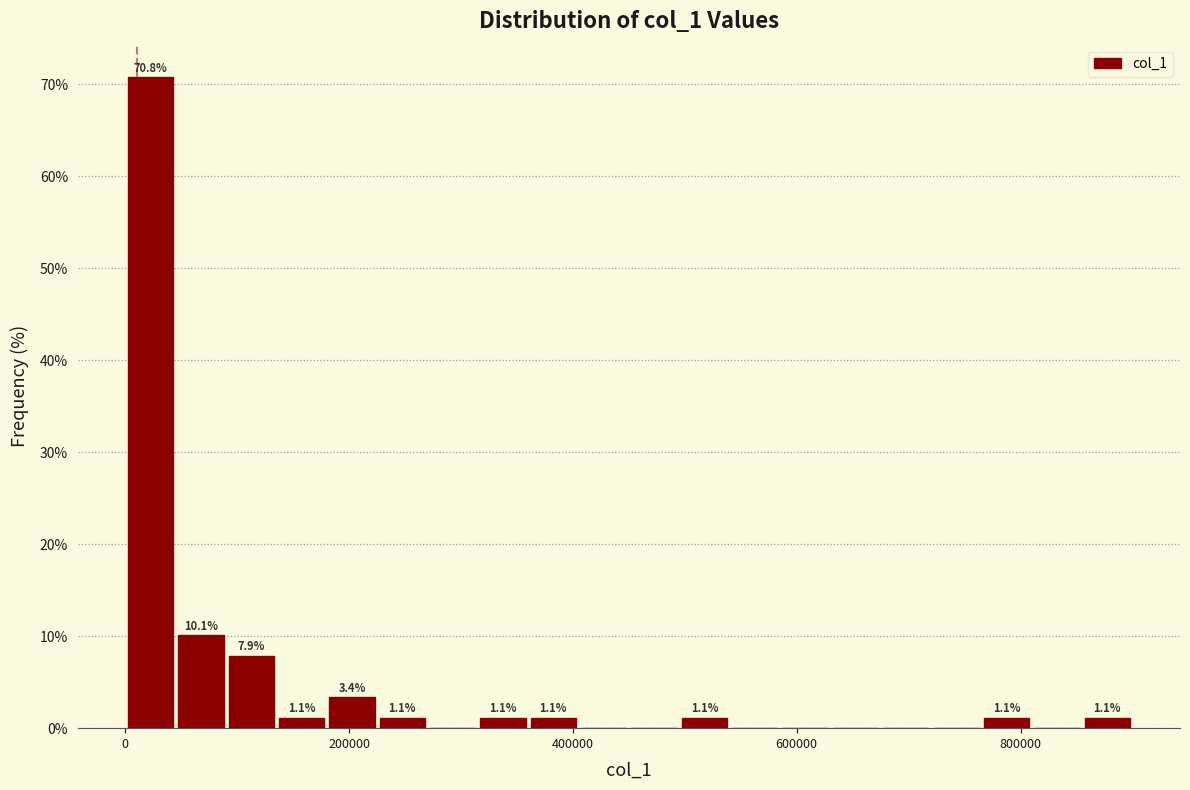

Read against the x-axis, roughly where is the centre of the tallest bar?

20000